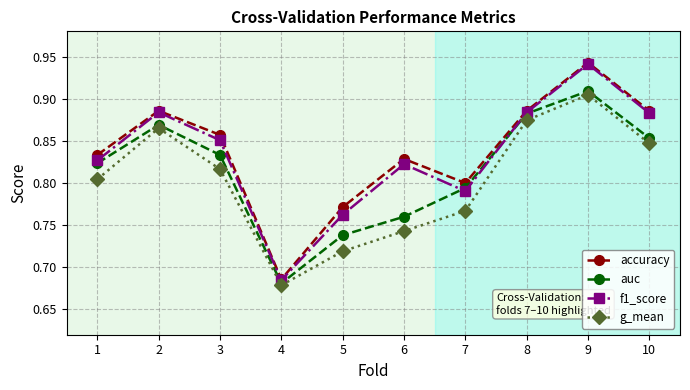

Which series has the largest range (max minus min)?

accuracy